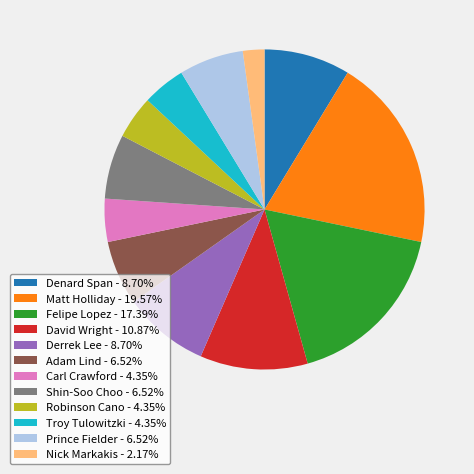

How many segments does this pie chart have?

12